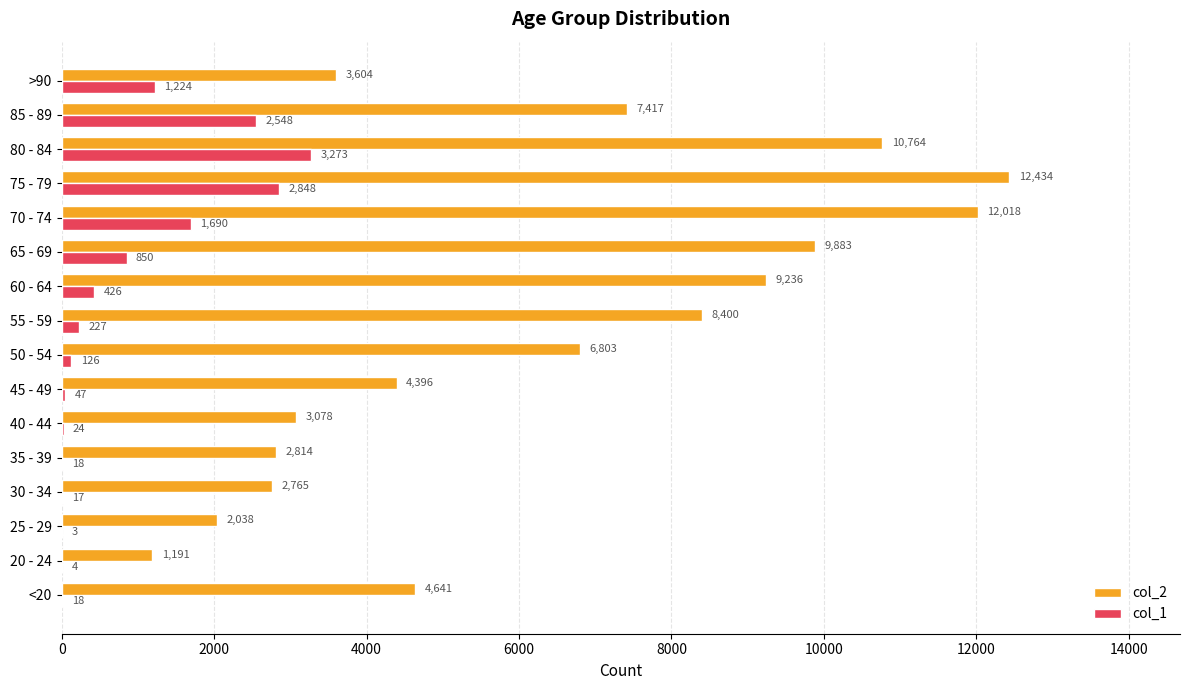

Which category has the highest value across all series?

75 - 79